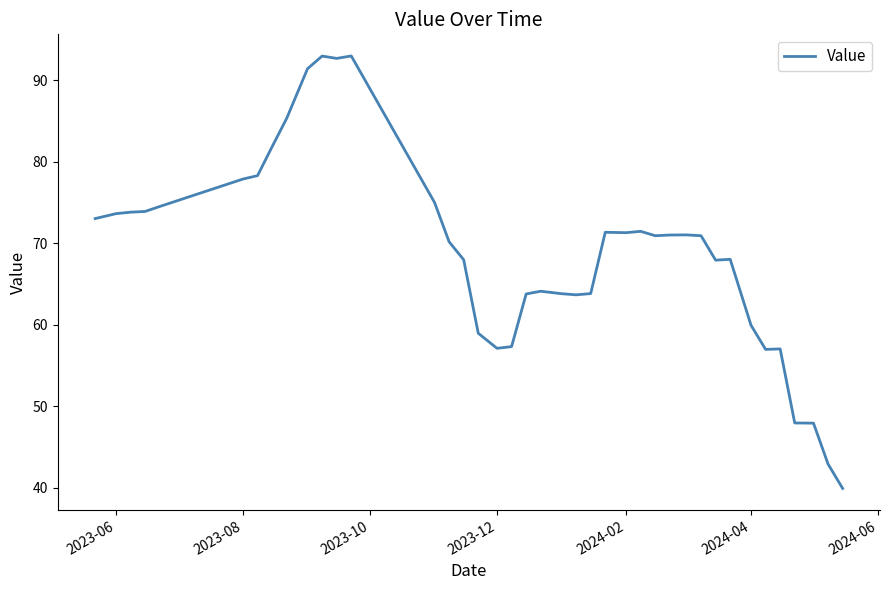

What is the greatest value displayed?

93.0